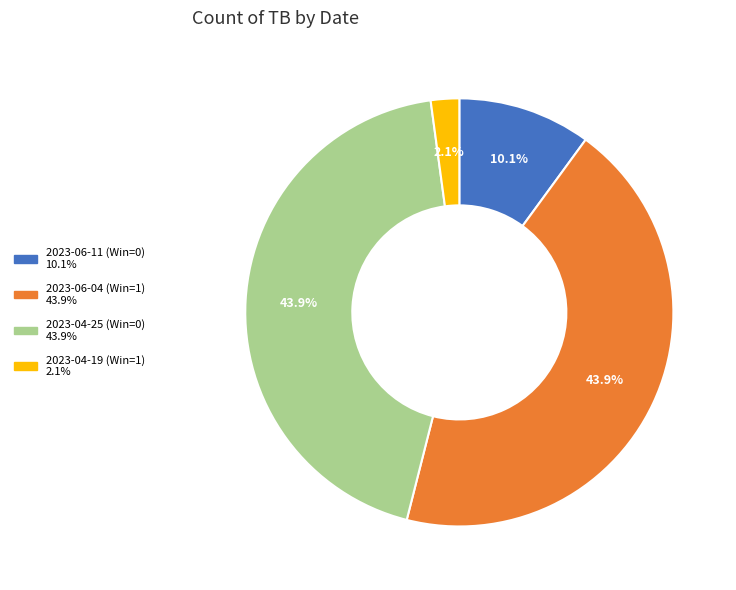

Is there a majority slice in this chart?

No